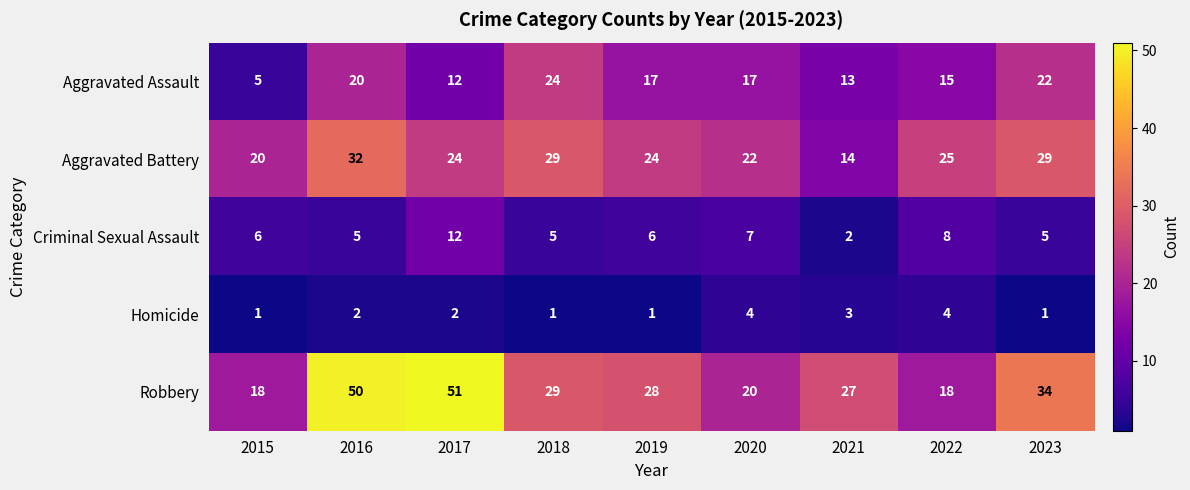

Which series has the widest spread of values?

Robbery